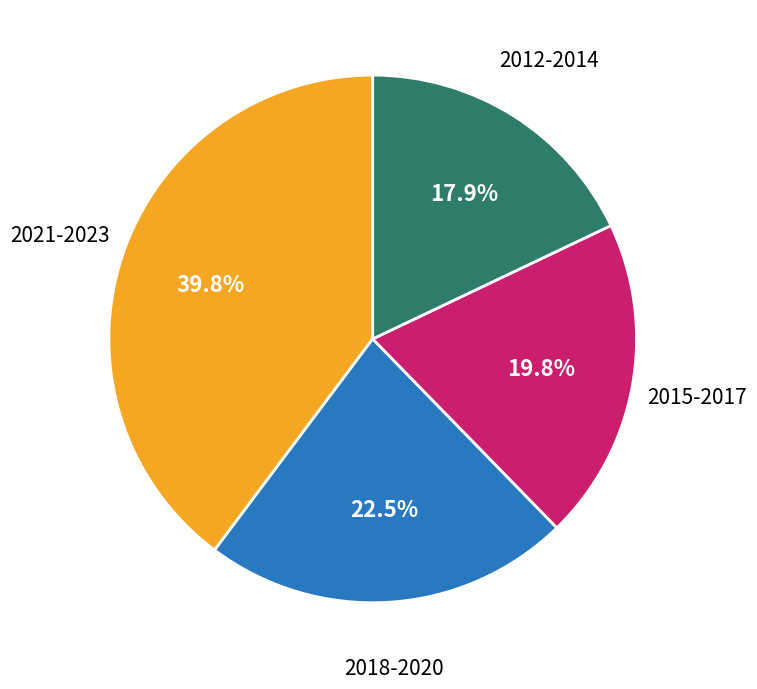

Is there a majority slice in this chart?

No